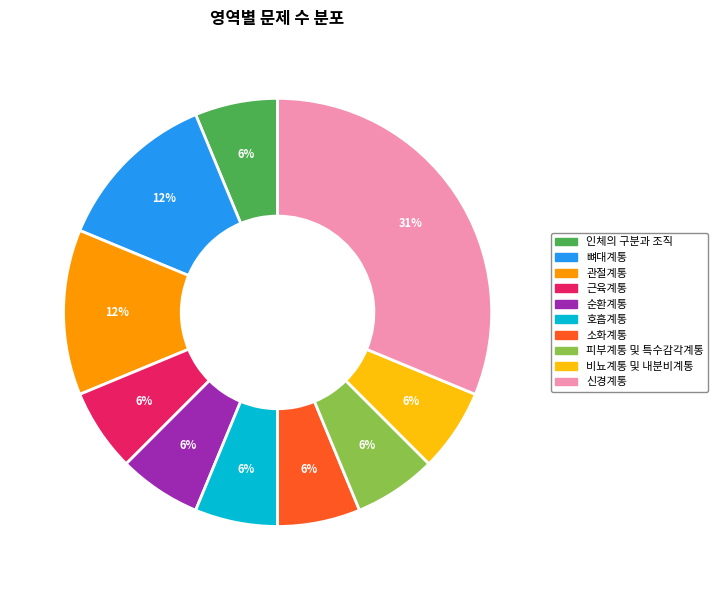

The 신경계통 slice represents 31% of the pie. True or false?

True